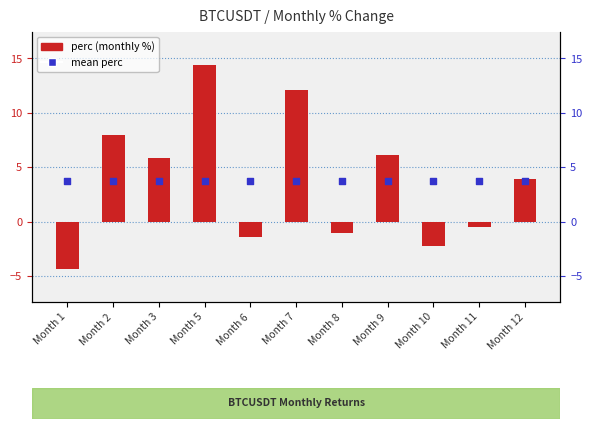

At how many categories does at least one series exceed 0?

11